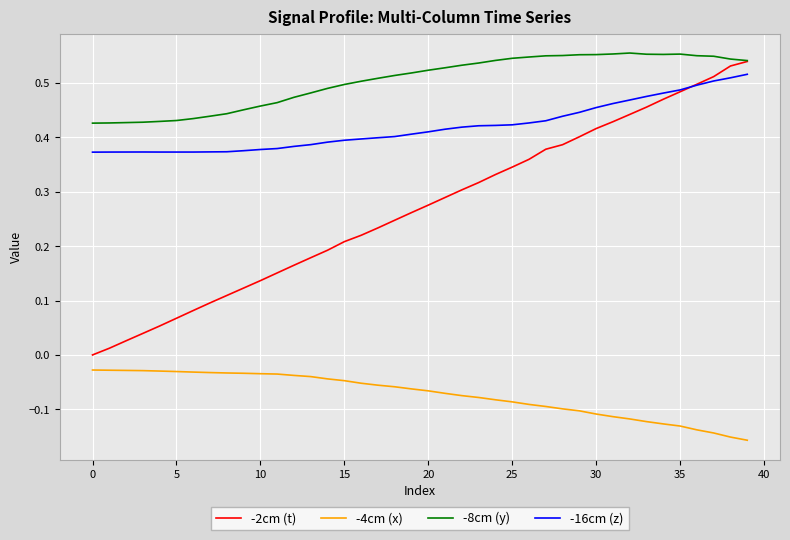

True or false: -16cm (z) has more than 0 interior local peaks.

True